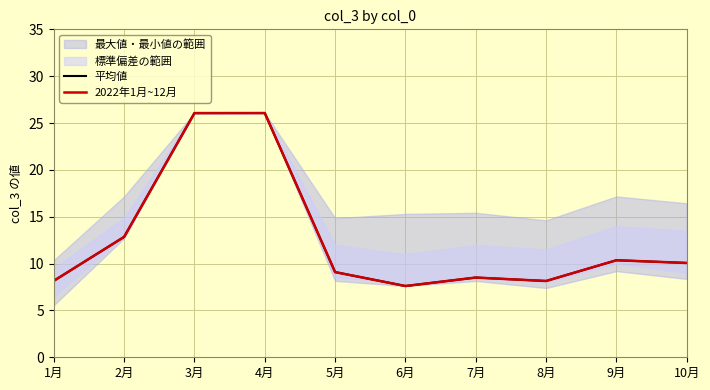

Does the chart display data point markers on the line(s)?

No